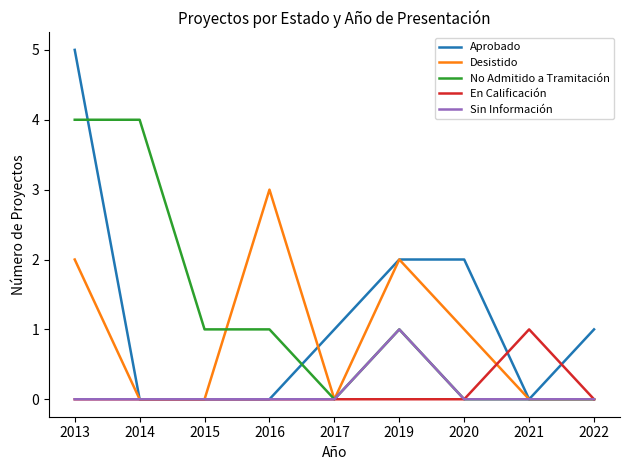

What is the total value across all series at 2014?

4